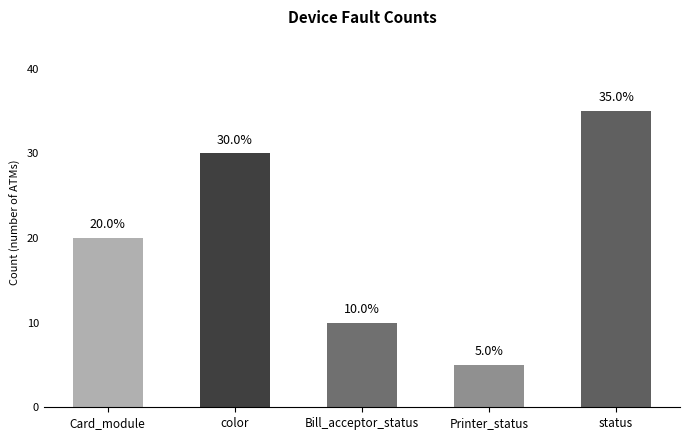

What is the maximum value shown in the chart?

35